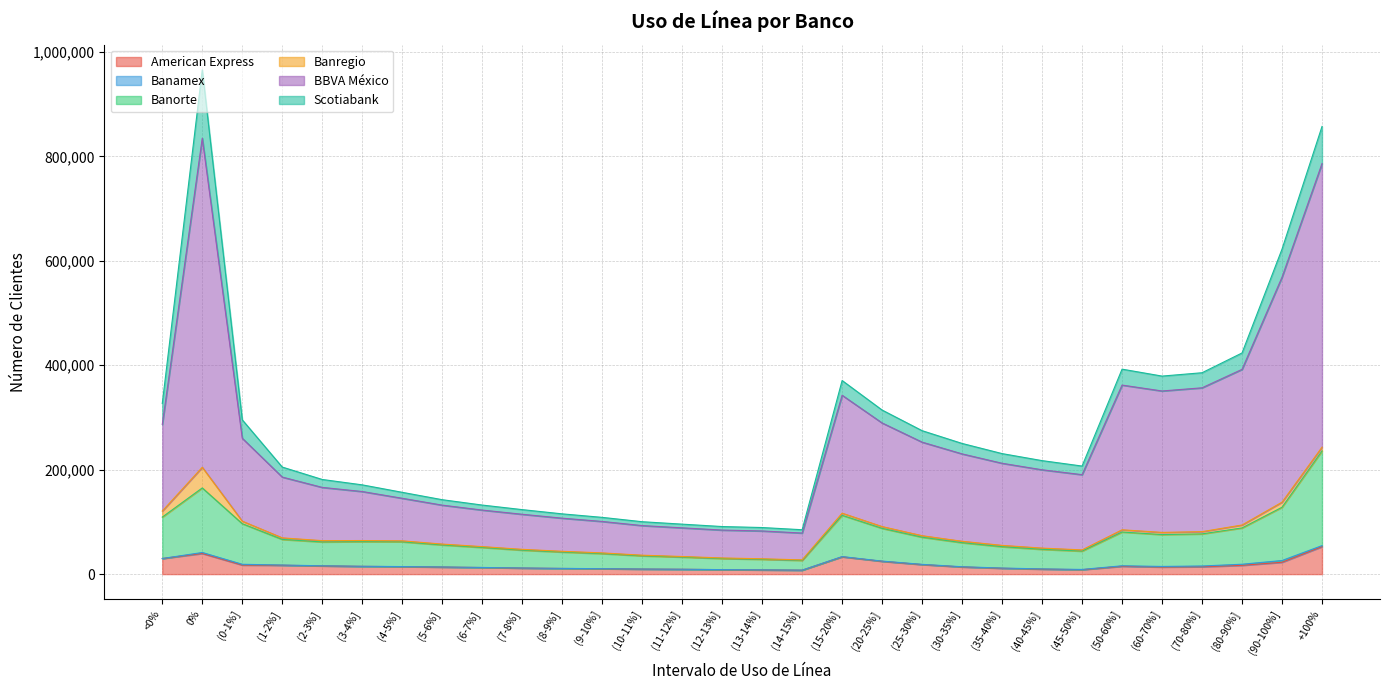

Does the chart display data point markers on the line(s)?

No